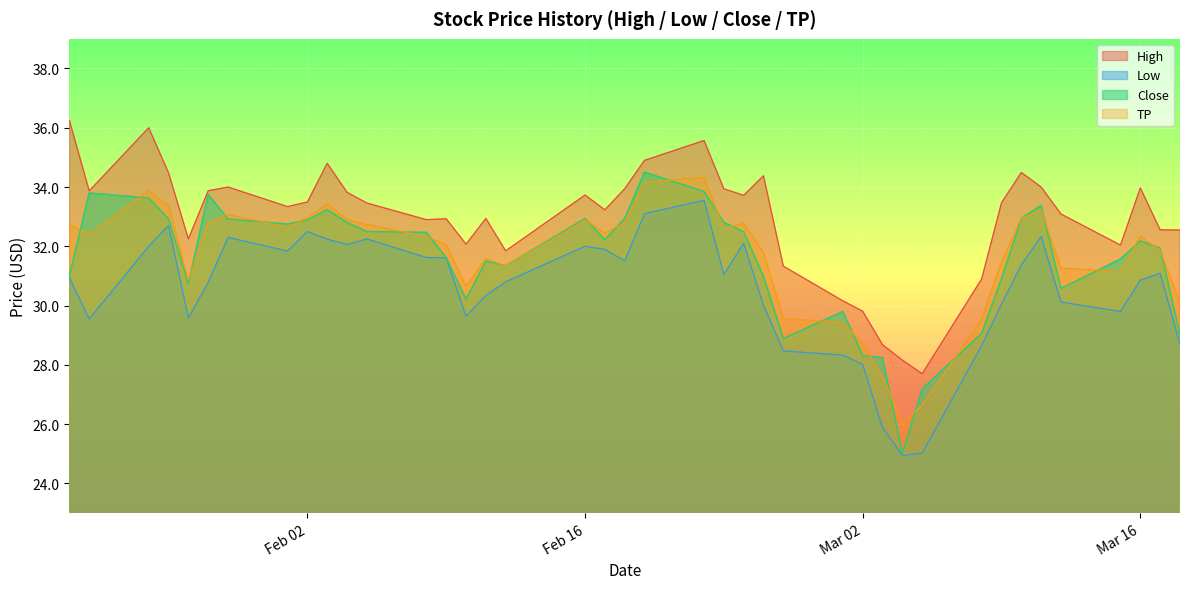

What is the value of the Low point at the 14th from the left?

31.6